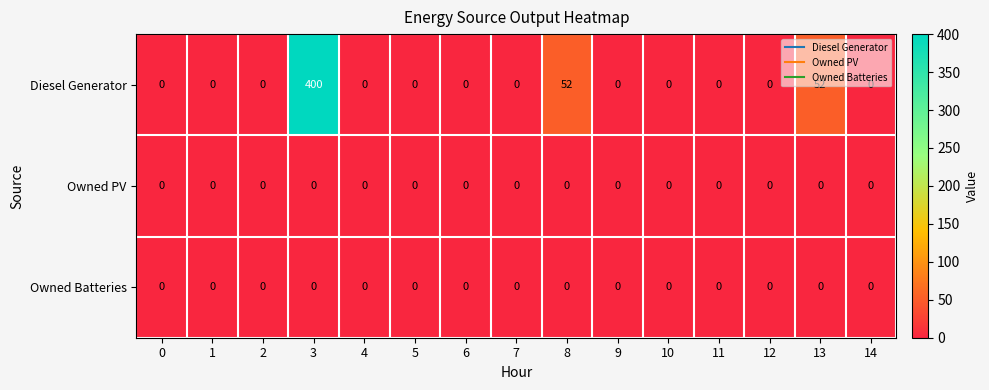

The Owned PV series shows 0 at 4. True or false?

True